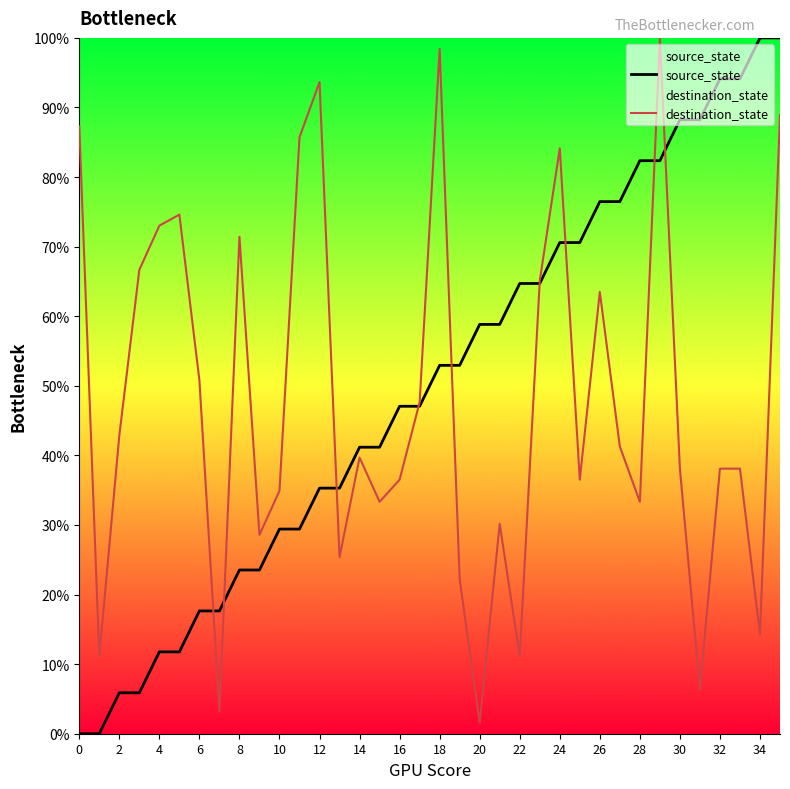

True or false: destination_state has a value of 27.7 at 8.

False